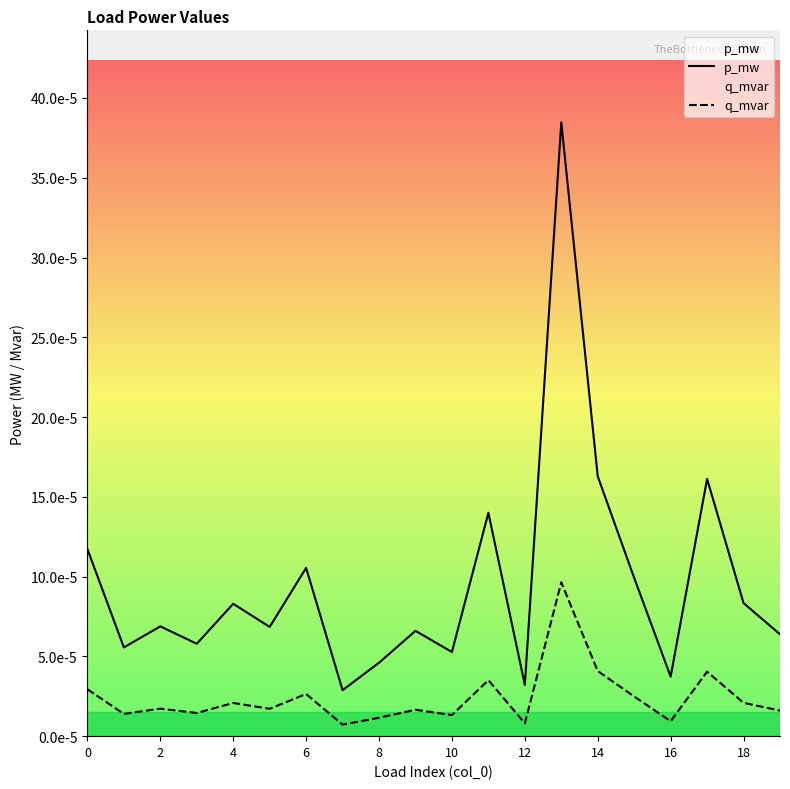

The value of q_mvar at 18 is 0.0. True or false?

True